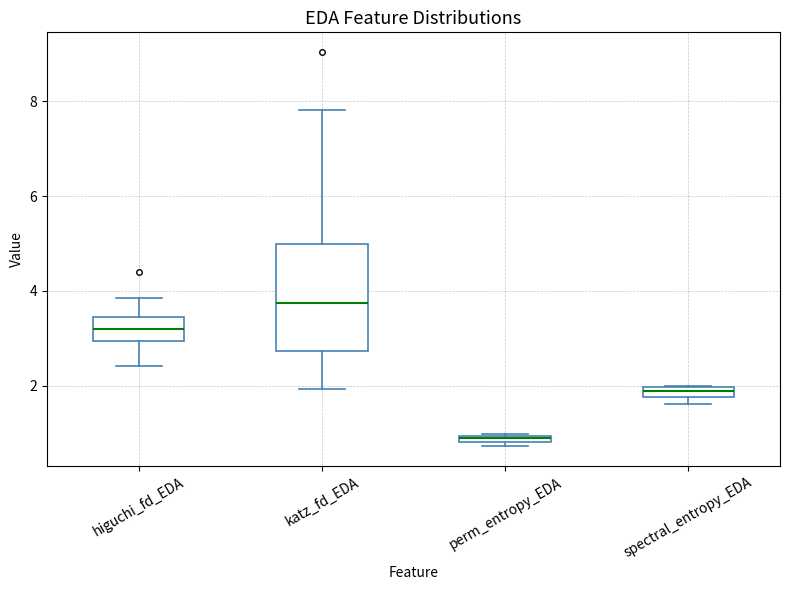

Which box has the highest median line?

katz_fd_EDA